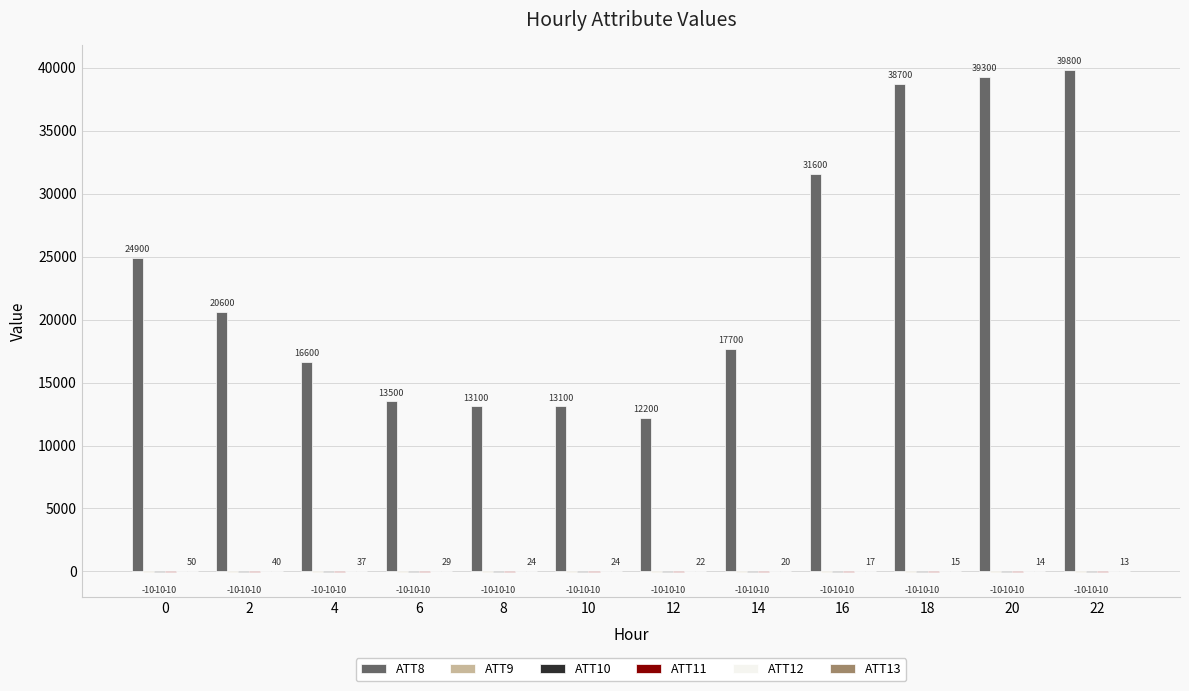

What is the highest value of the ATT8 series?

39800.0